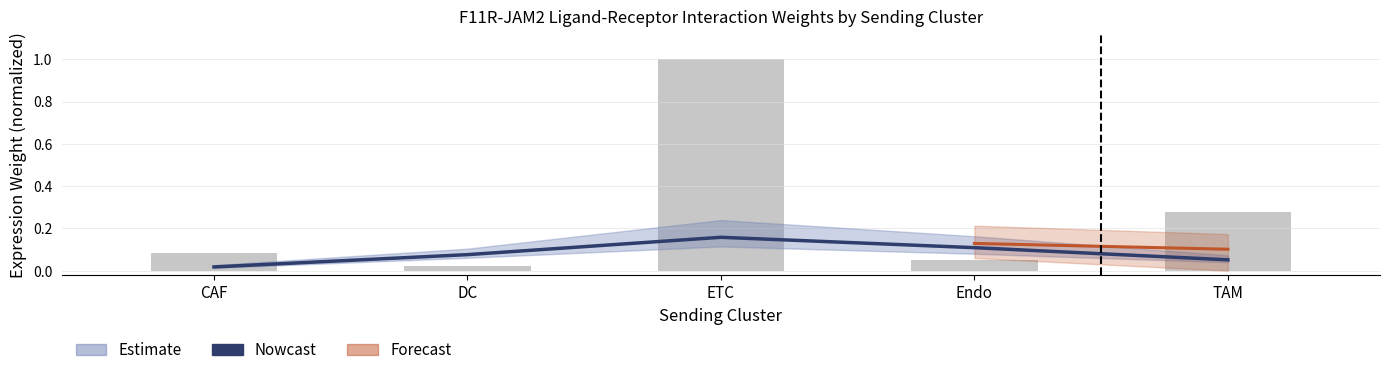

The Nowcast series shows 0.0 at Endo. True or false?

False